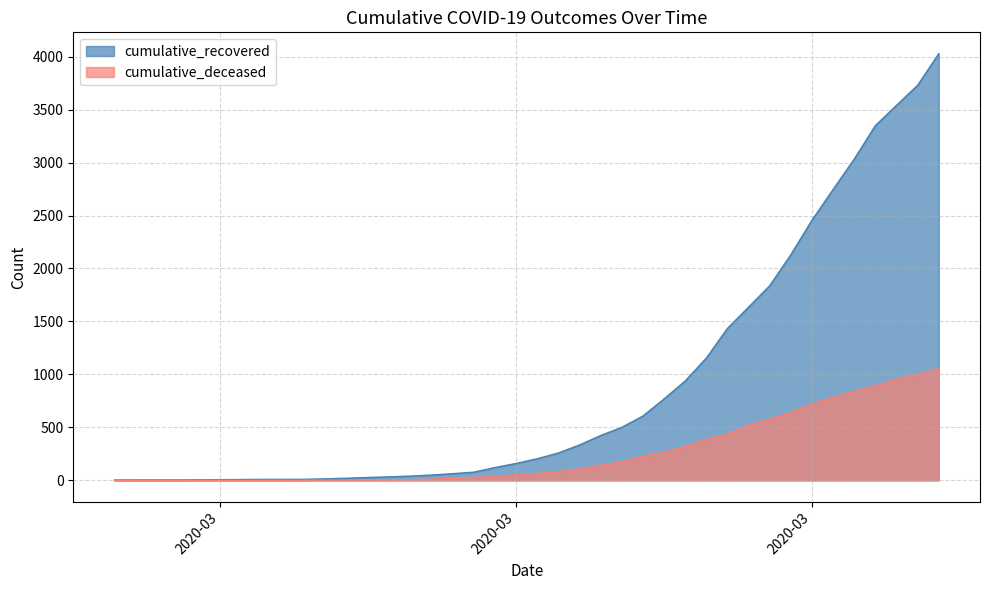

Between 2020-03-09 and 2020-04-06, which series saw the biggest shift?

cumulative_recovered